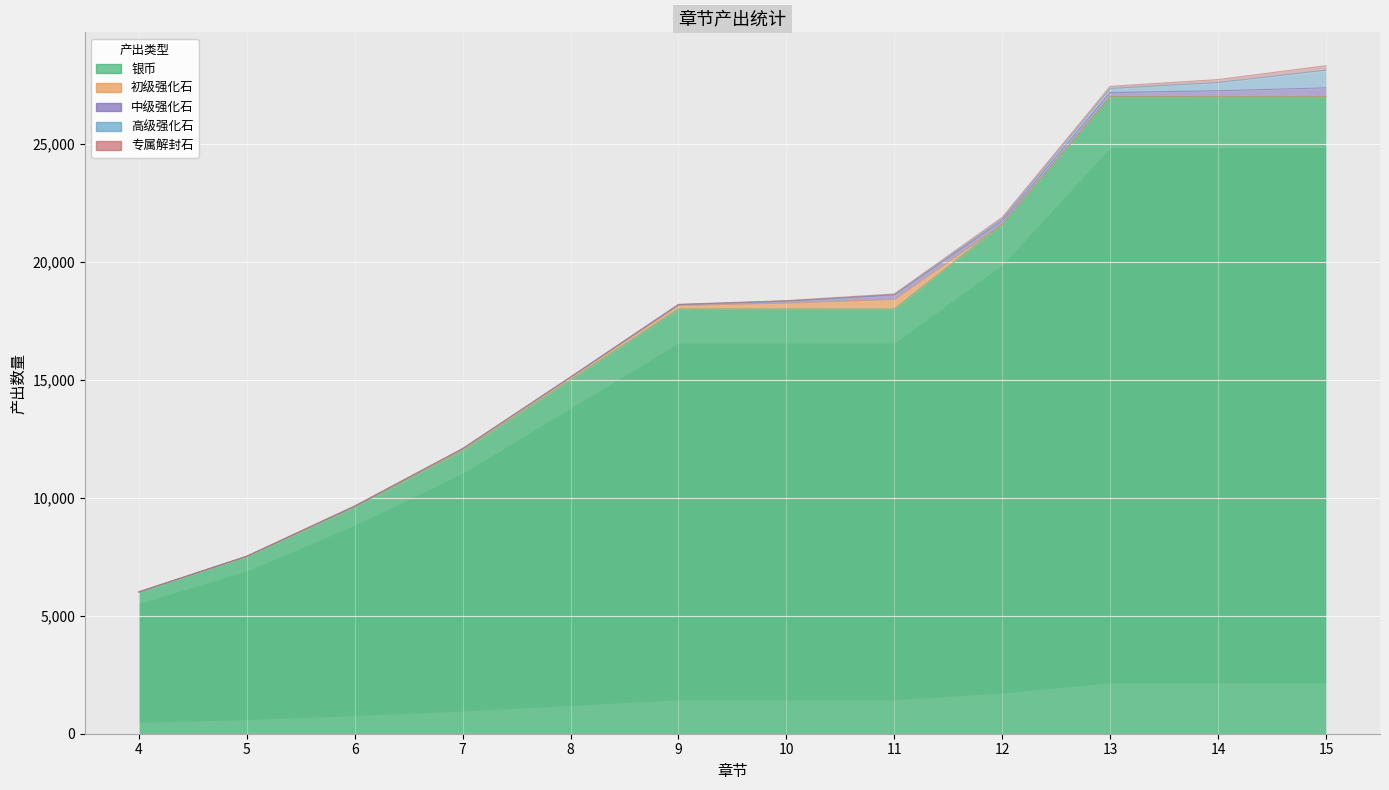

Where does the 银币 series first go above 18000?

12